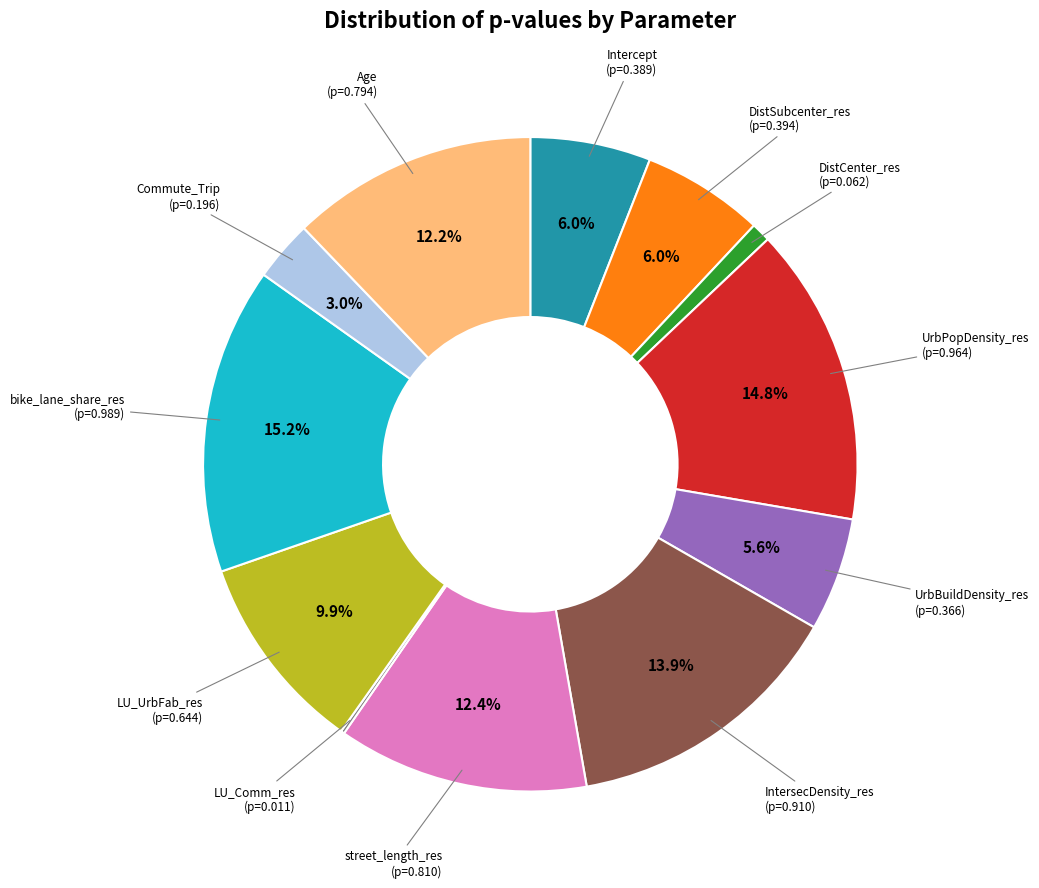

Is there any slice that represents more than half of the pie?

No